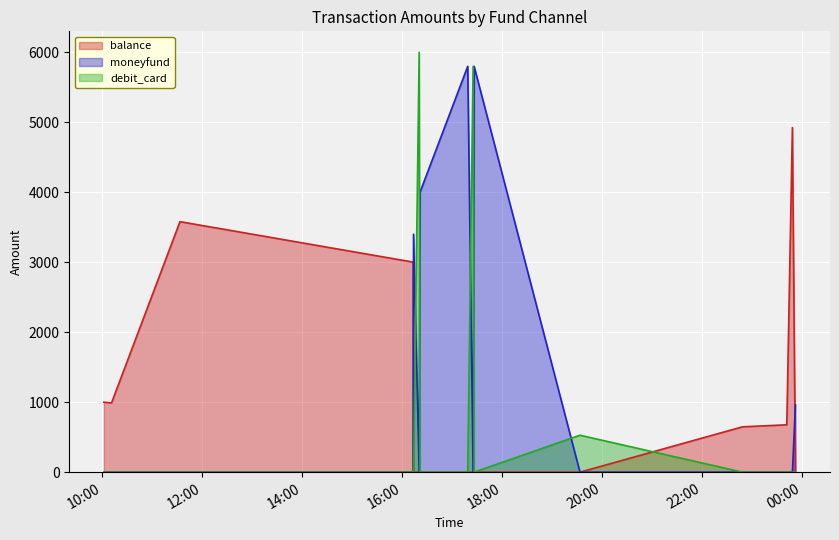

Is it true that balance equals 3580 at 2023-09-02 11:33:22?

True